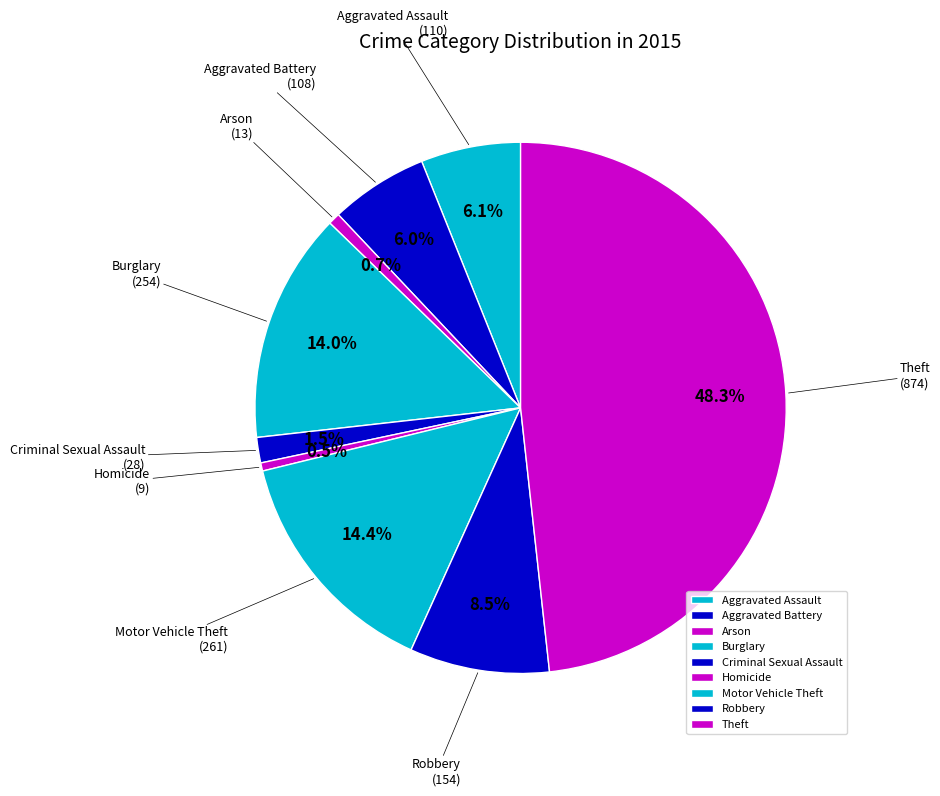

Which has a higher value, Aggravated Battery or Motor Vehicle Theft?

Motor Vehicle Theft